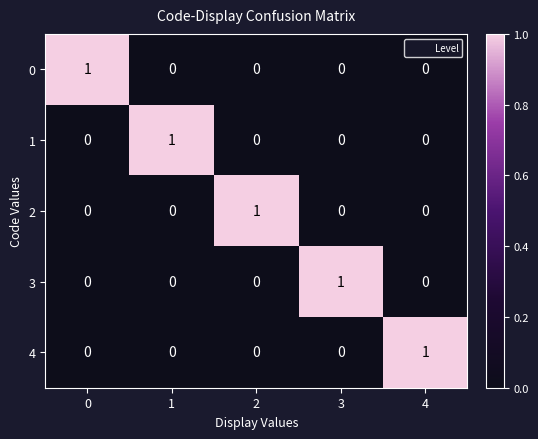

The 4 series shows 0 at 1. True or false?

True